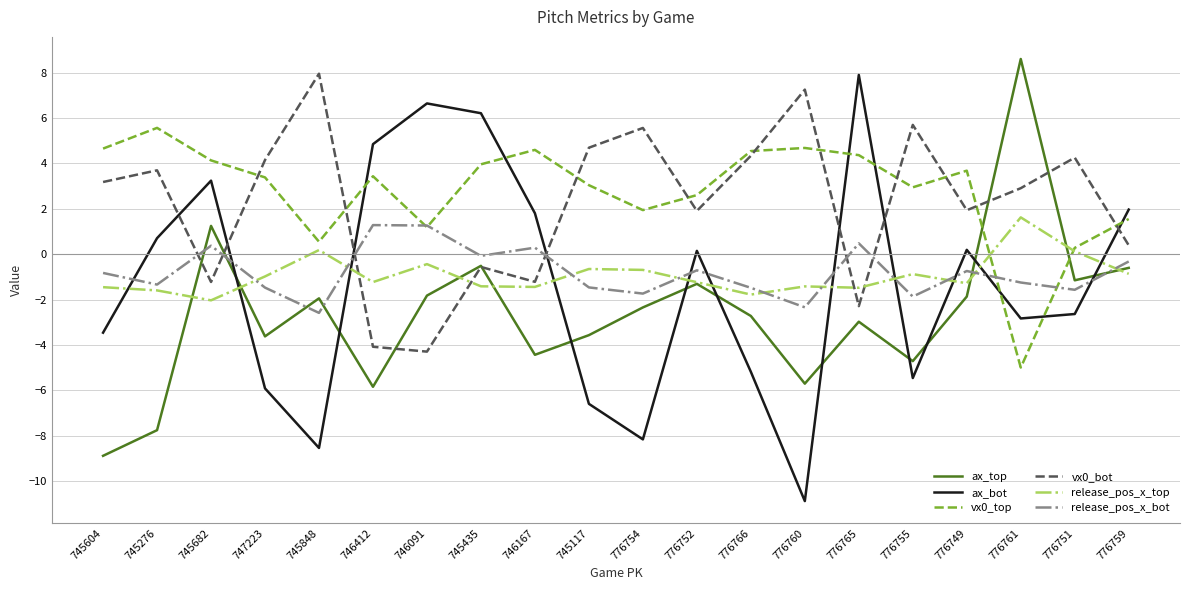

Is the value of ax_bot at 746412 greater than the value of vx0_top at 776749?

Yes